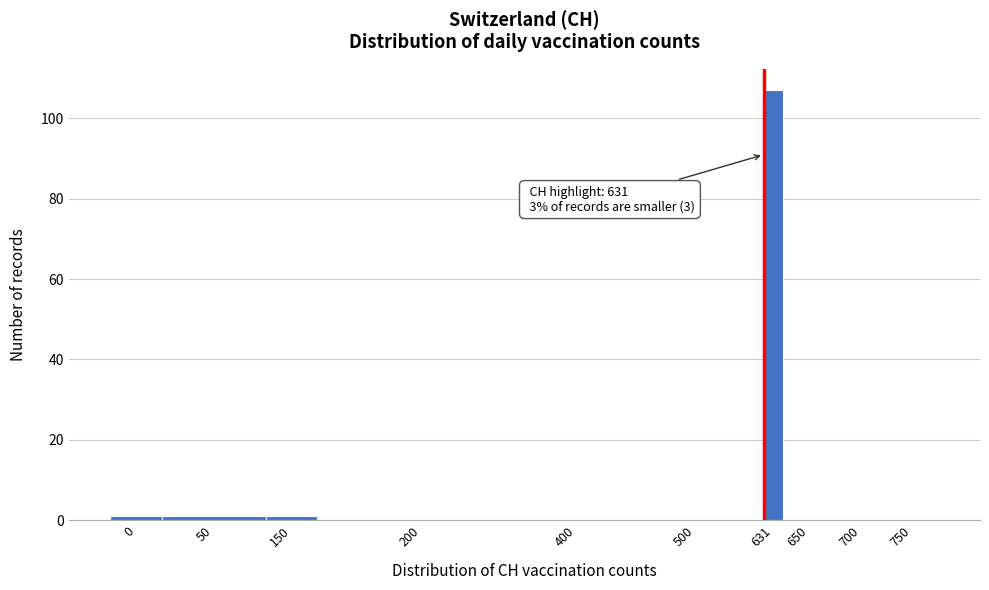

Reading left to right, what are all the values shown in this chart?

0=1	50=1	150=1	200=0	400=0	500=0	631=107	650=0	700=0	750=0